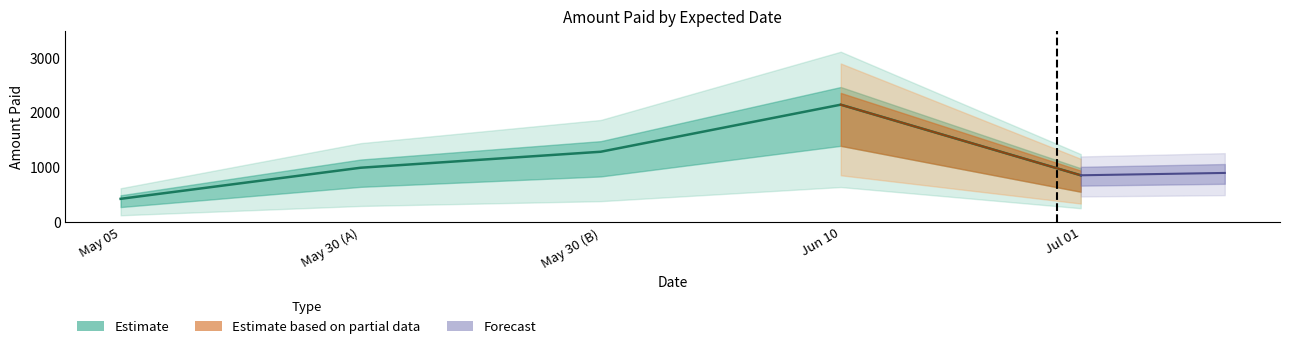

What is the ratio of the value at May 05 to the value at May 30 (A)?

0.4